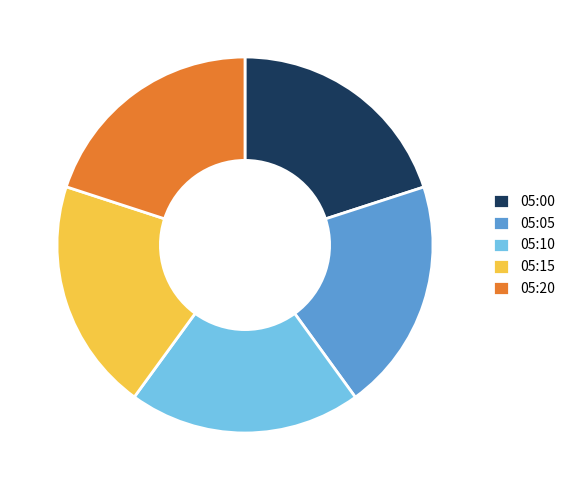

Is 05:15 the majority of the pie?

No